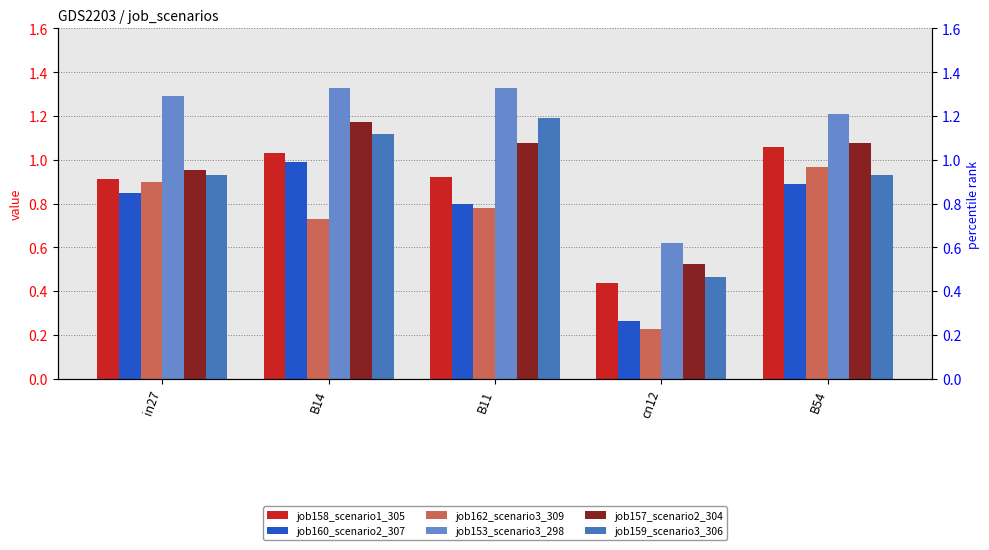

The job162_scenario3_309 series shows 0.3 at cn12. True or false?

False